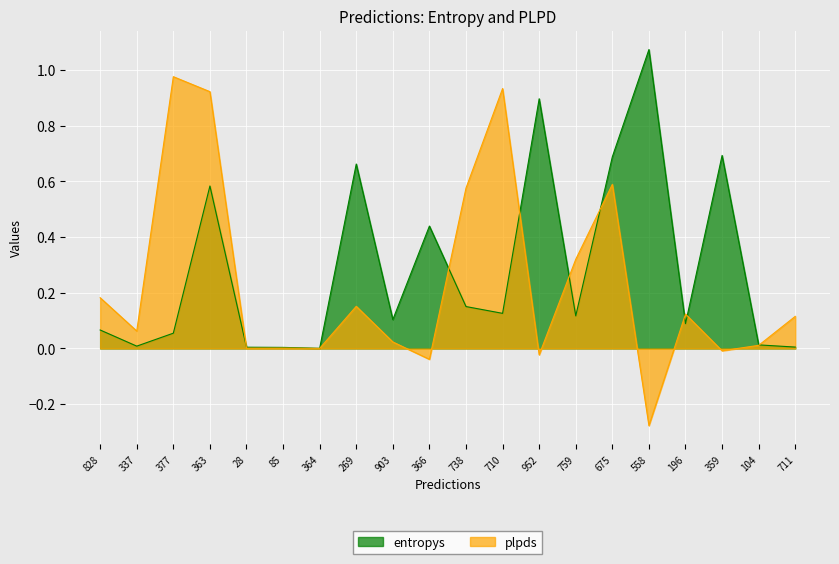

What is the difference between the maximum and minimum values in the entropys series?

1.1